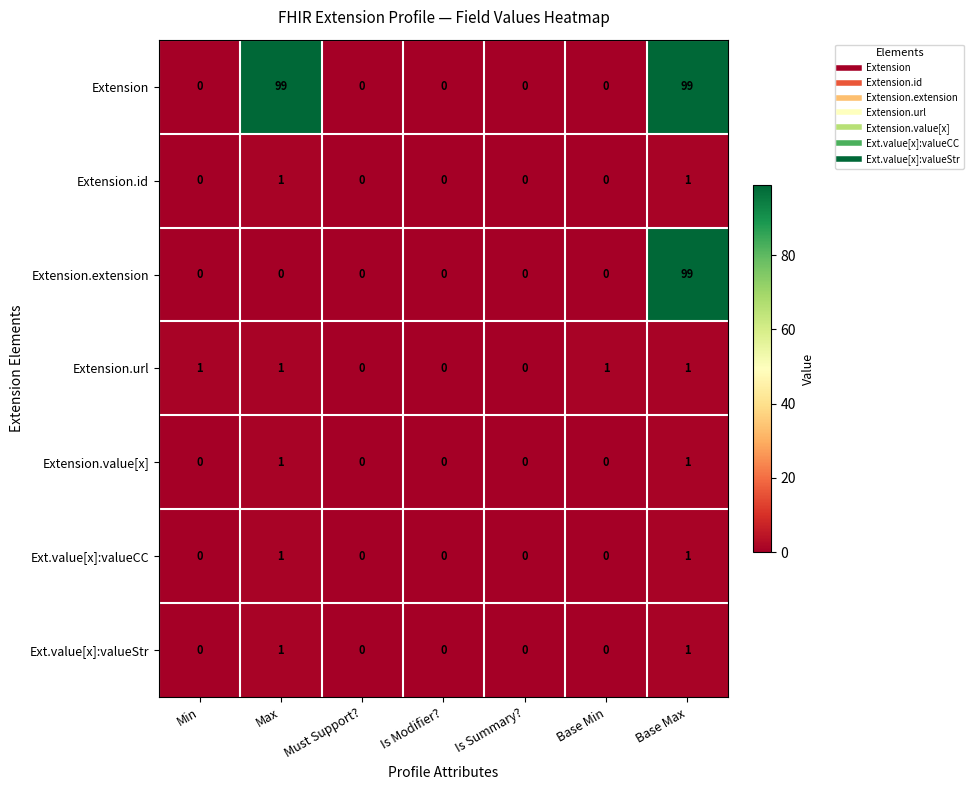

Which series has the largest total across all categories?

Extension